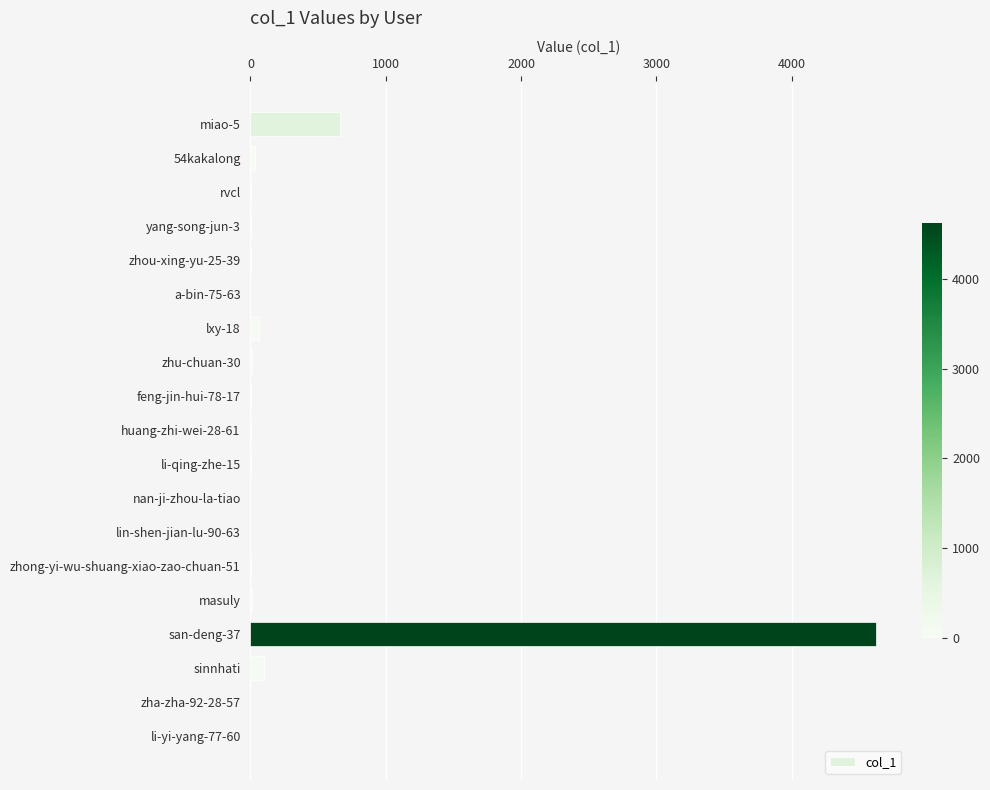

What is the greatest value displayed?

4625